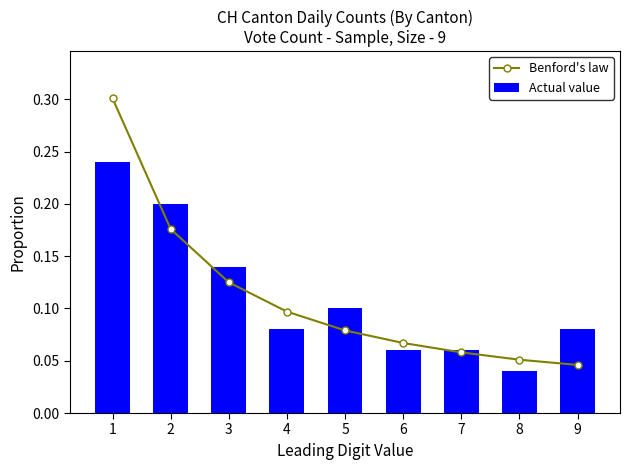

Reading left to right, extract all data points from this chart.

Benford's law: 0.3	0.2	0.1	0.1	0.1	0.1	0.1	0.1	0.0
Actual value: 0.2	0.2	0.1	0.1	0.1	0.1	0.1	0.0	0.1